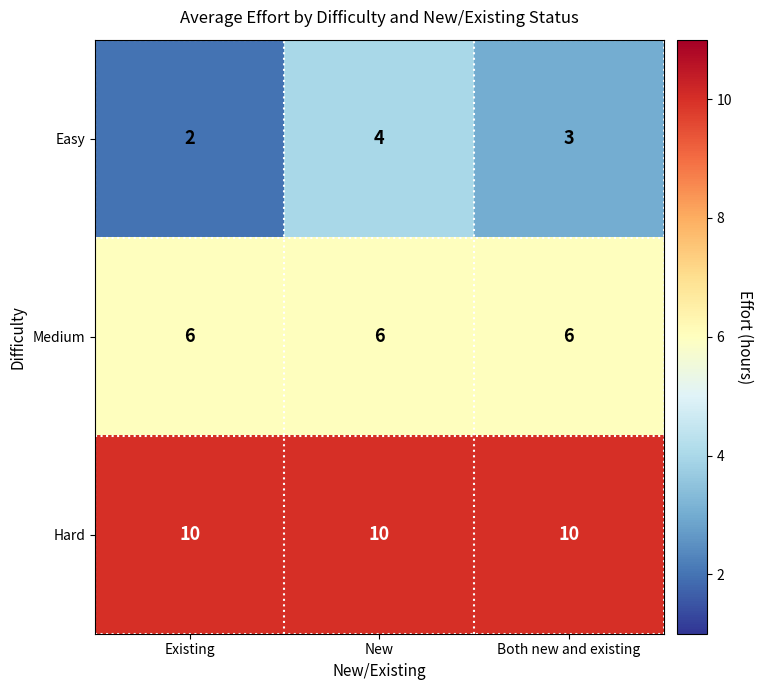

Reading right to left, what are all the values shown in this chart?

Easy: Both new and existing=3	New=4	Existing=2
Medium: Both new and existing=6	New=6	Existing=6
Hard: Both new and existing=10	New=10	Existing=10